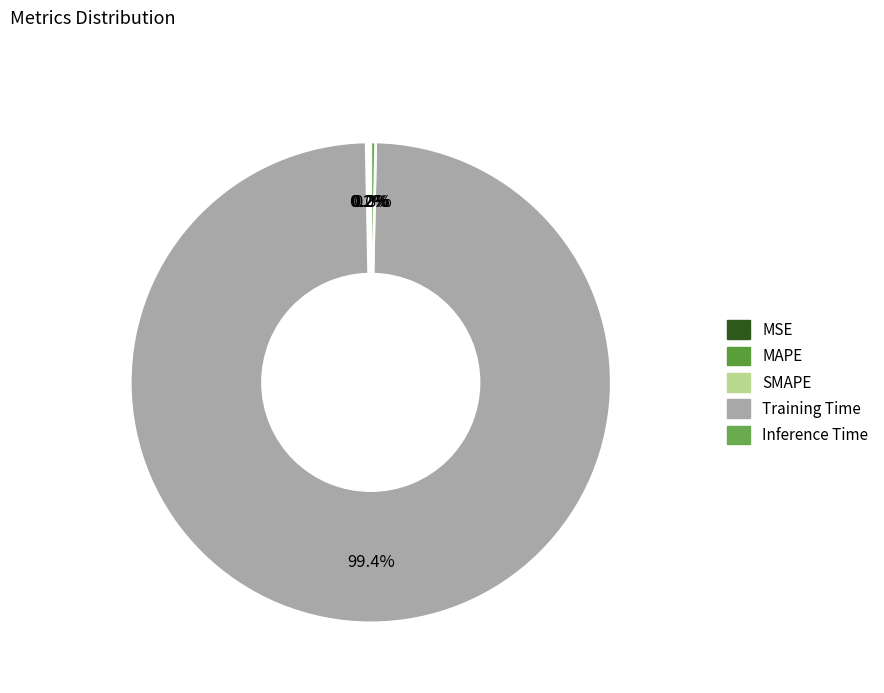

Combined, do MSE and Inference Time account for over 50%?

No